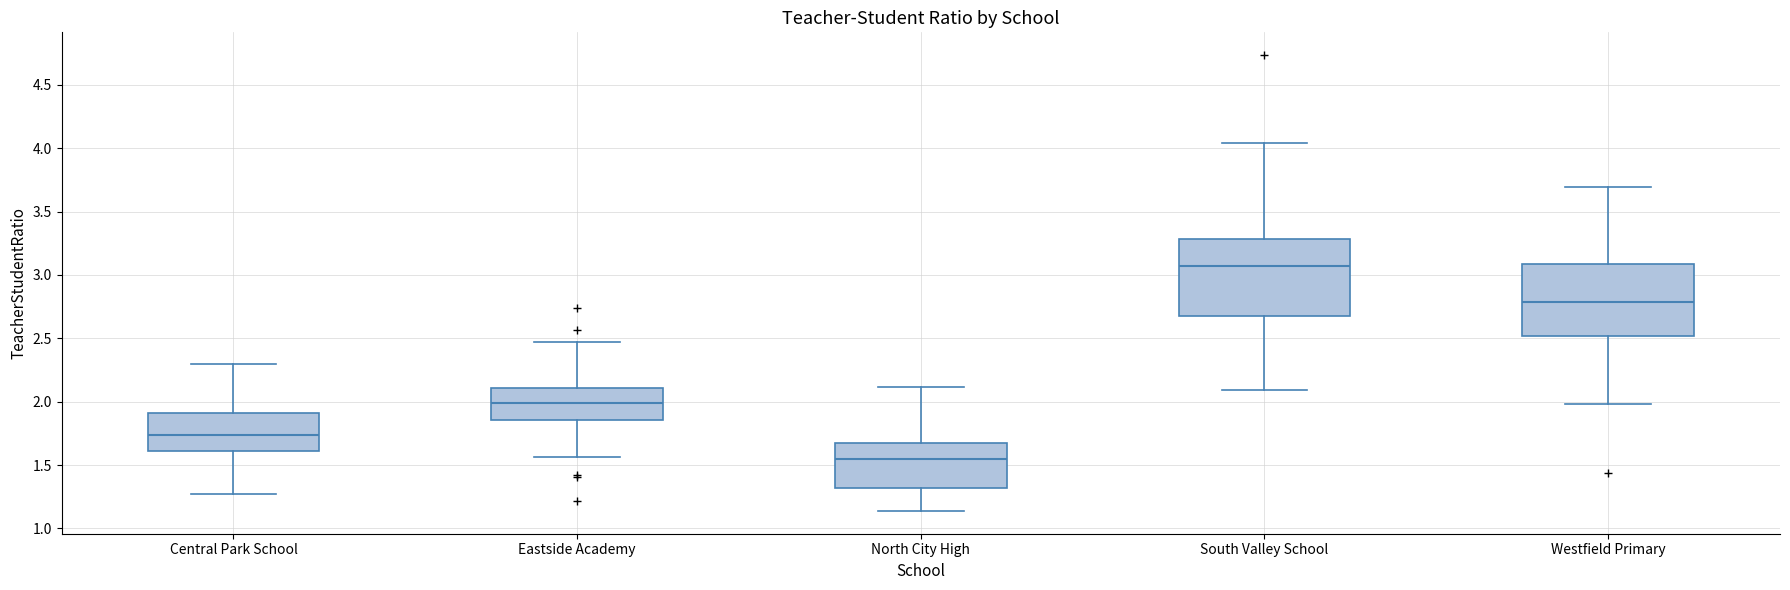

Reading left to right, read every box against the y-axis: the position of its median line, the range the box covers, and the ends of its whiskers. The values are not printed on the chart, so give them approximately, as read against the axis.

Central Park School: median 1.75, box 1.60 to 1.90, whiskers 1.25 to 2.30
Eastside Academy: median 2.00, box 1.85 to 2.10, whiskers 1.55 to 2.45
North City High: median 1.55, box 1.30 to 1.70, whiskers 1.15 to 2.10
South Valley School: median 3.05, box 2.70 to 3.30, whiskers 2.10 to 4.05
Westfield Primary: median 2.80, box 2.50 to 3.10, whiskers 2.00 to 3.70